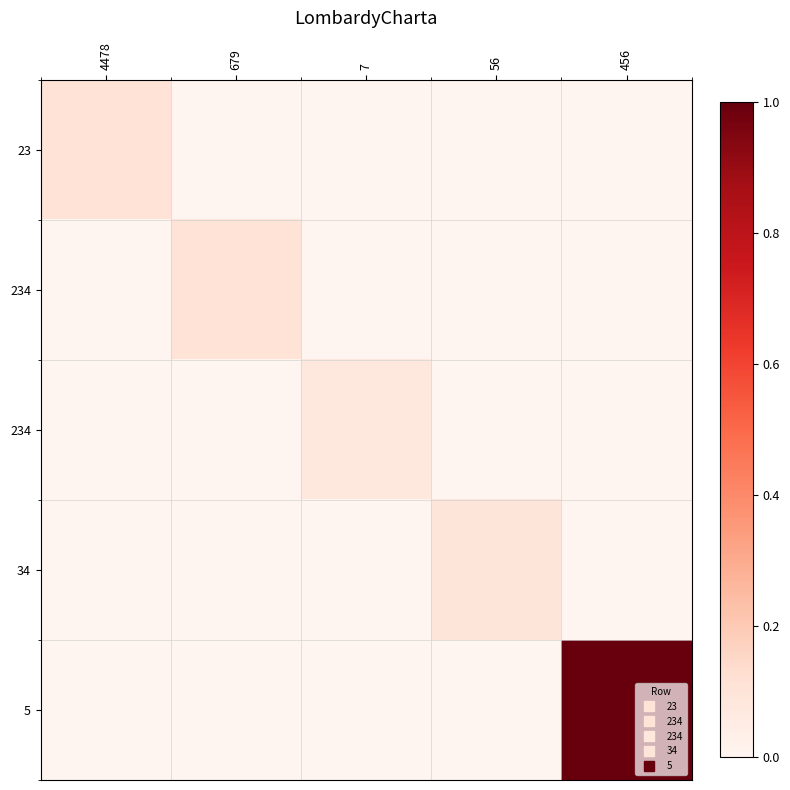

What is the spread (max minus min) of values at 456?

1.0